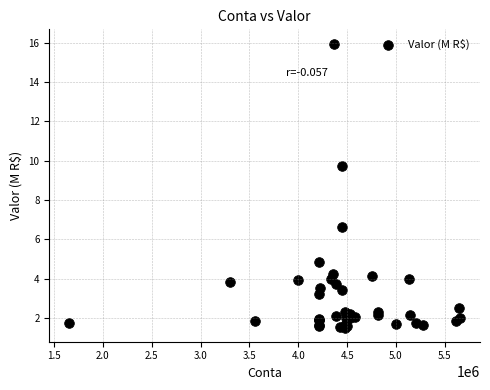

What Y value in the scatter plot is closest to 8?

6.6